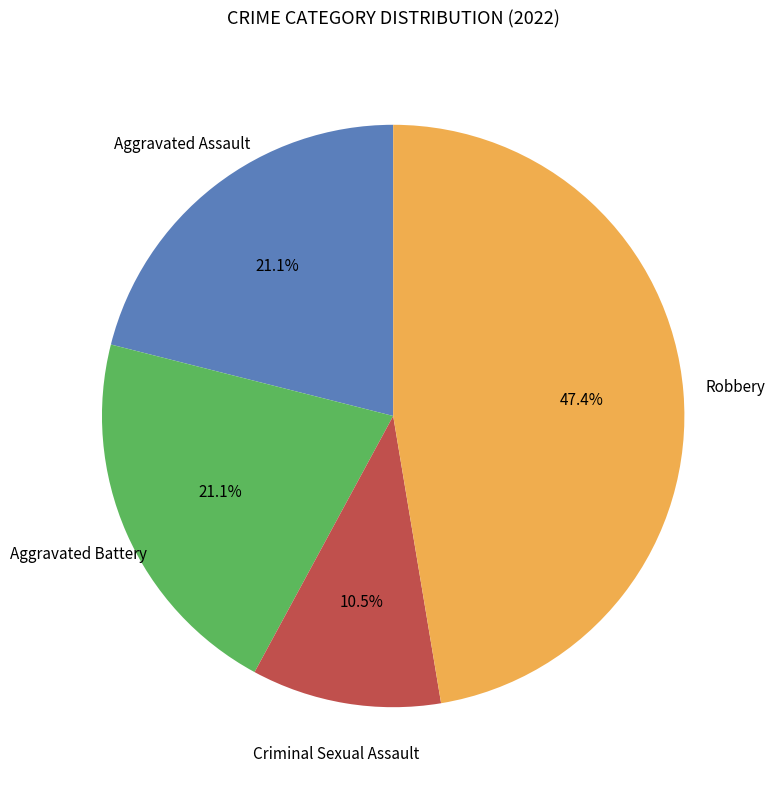

To the nearest percent, what is the average slice percentage?

25%